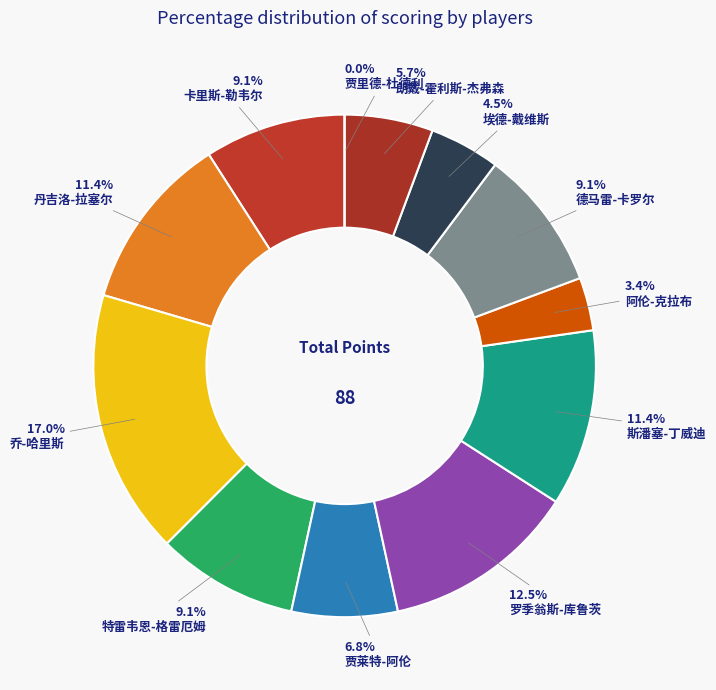

To the nearest percent, what is the average slice percentage?

8%